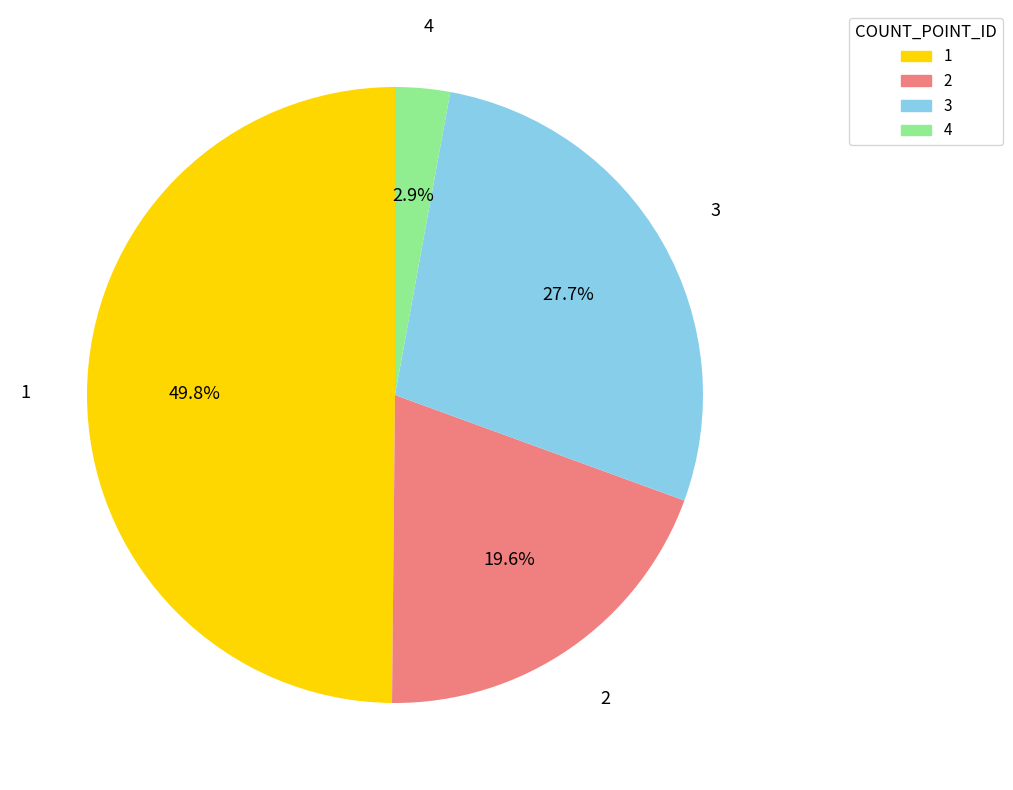

Which slice is the smallest?

4